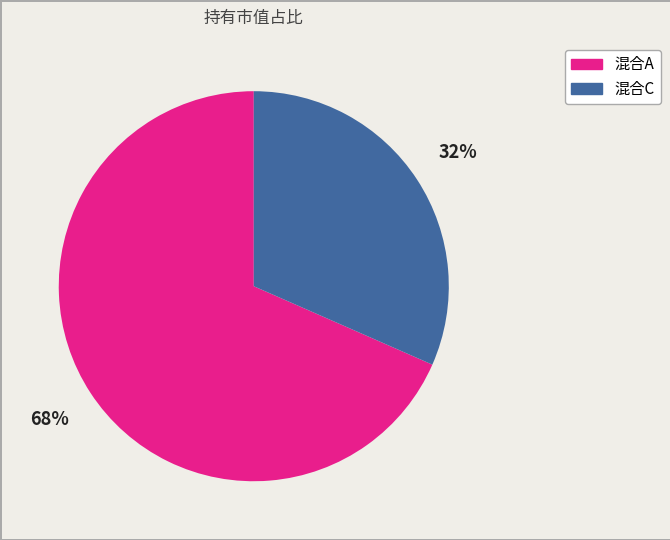

To the nearest percent, what is the average slice percentage?

50%